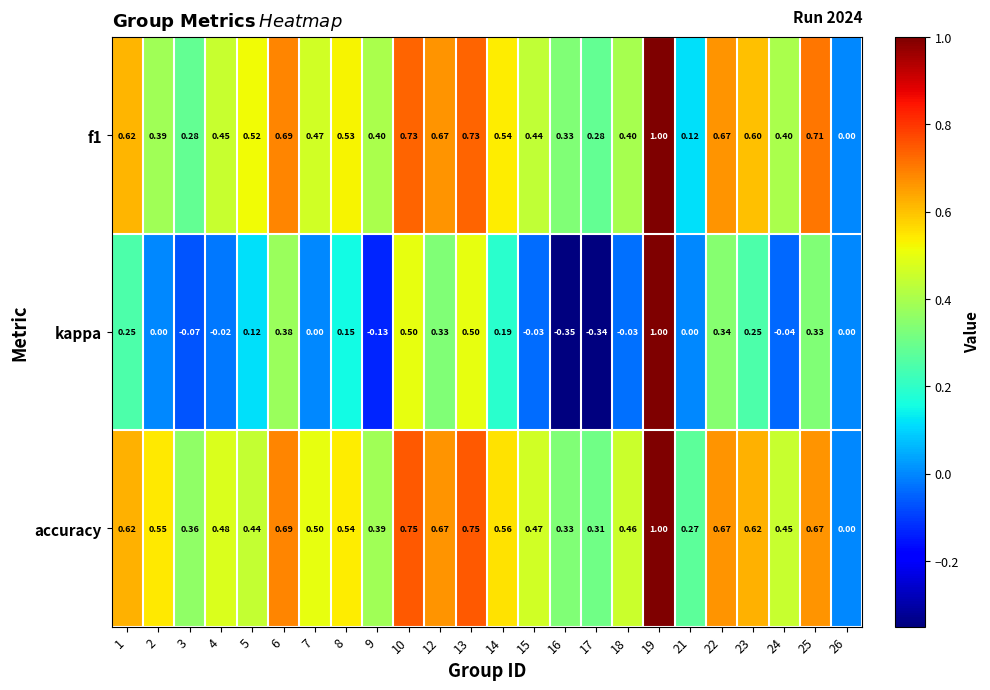

Which series has the largest range (max minus min)?

kappa